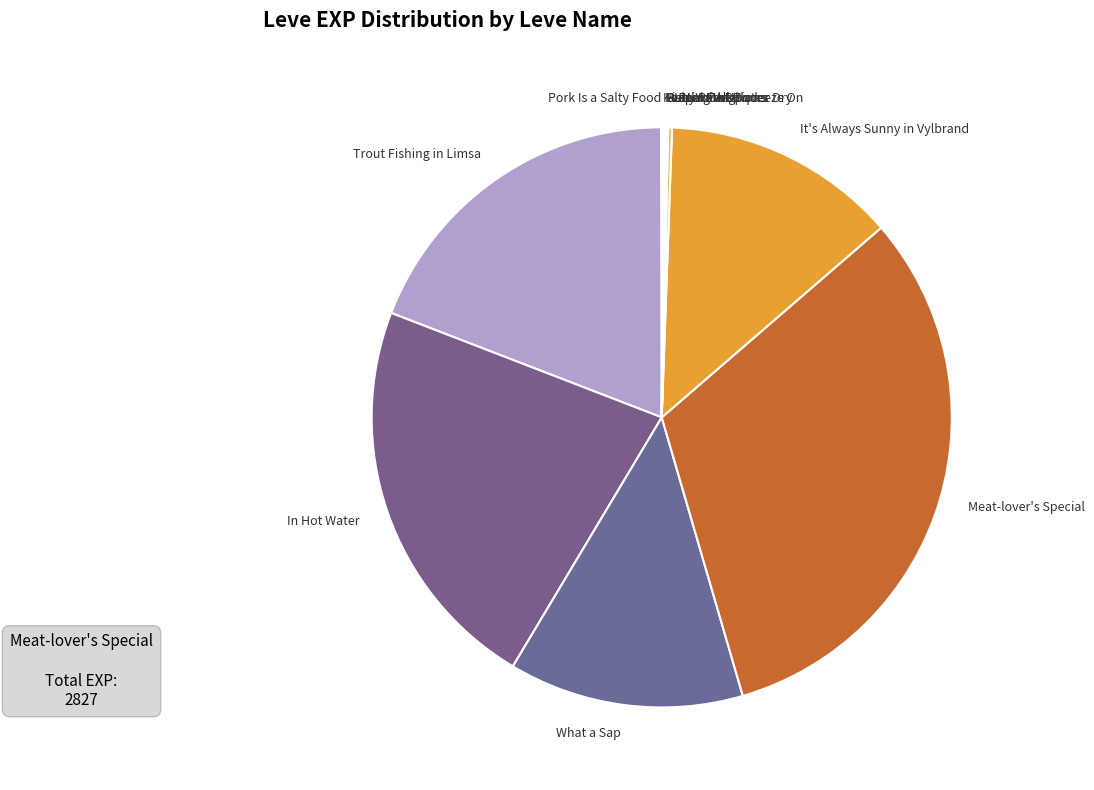

Which category has the biggest portion of the pie?

Meat-lover's Special